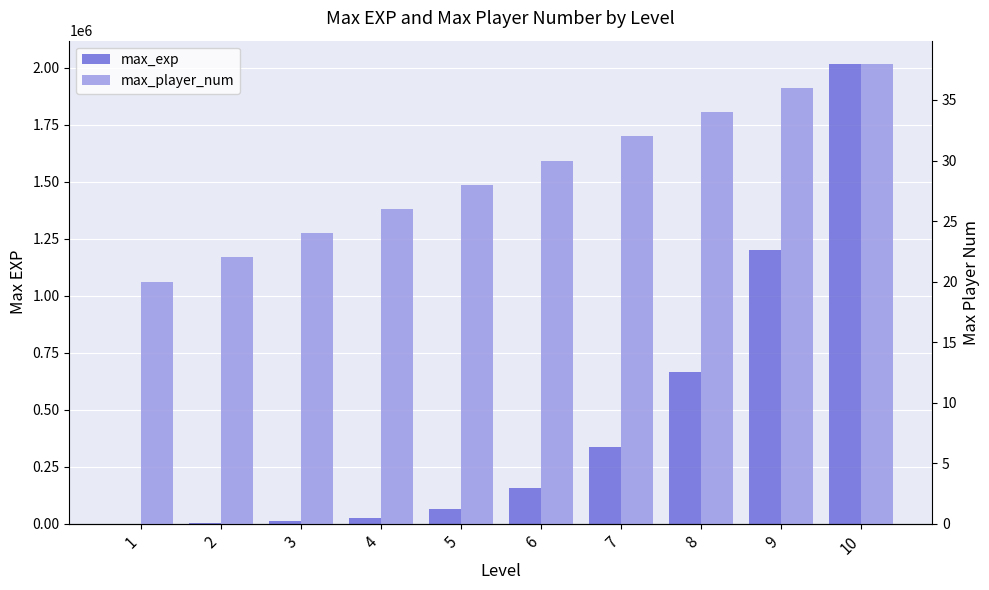

Reading left to right, transcribe all the data shown in this chart.

max_exp: 0	3000	10000	25000	64000	155000	338000	665000	1200000	2019000
max_player_num: 20	22	24	26	28	30	32	34	36	38